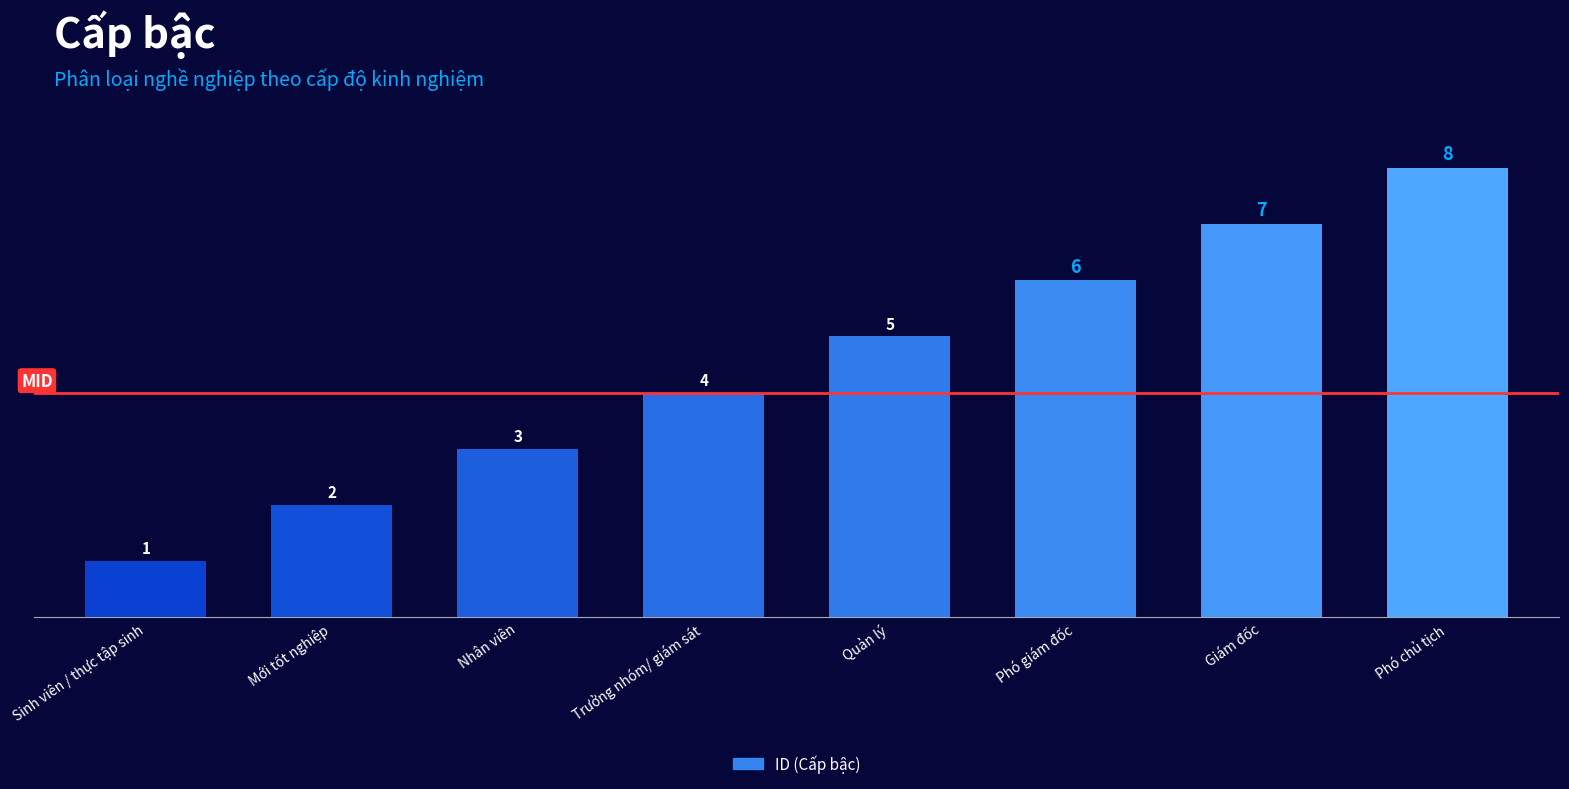

Reading left to right, extract all data points from this chart.

Sinh viên / thực tập sinh=1	Mới tốt nghiệp=2	Nhân viên=3	Trưởng nhóm/ giám sát=4	Quản lý=5	Phó giám đốc=6	Giám đốc=7	Phó chủ tịch=8